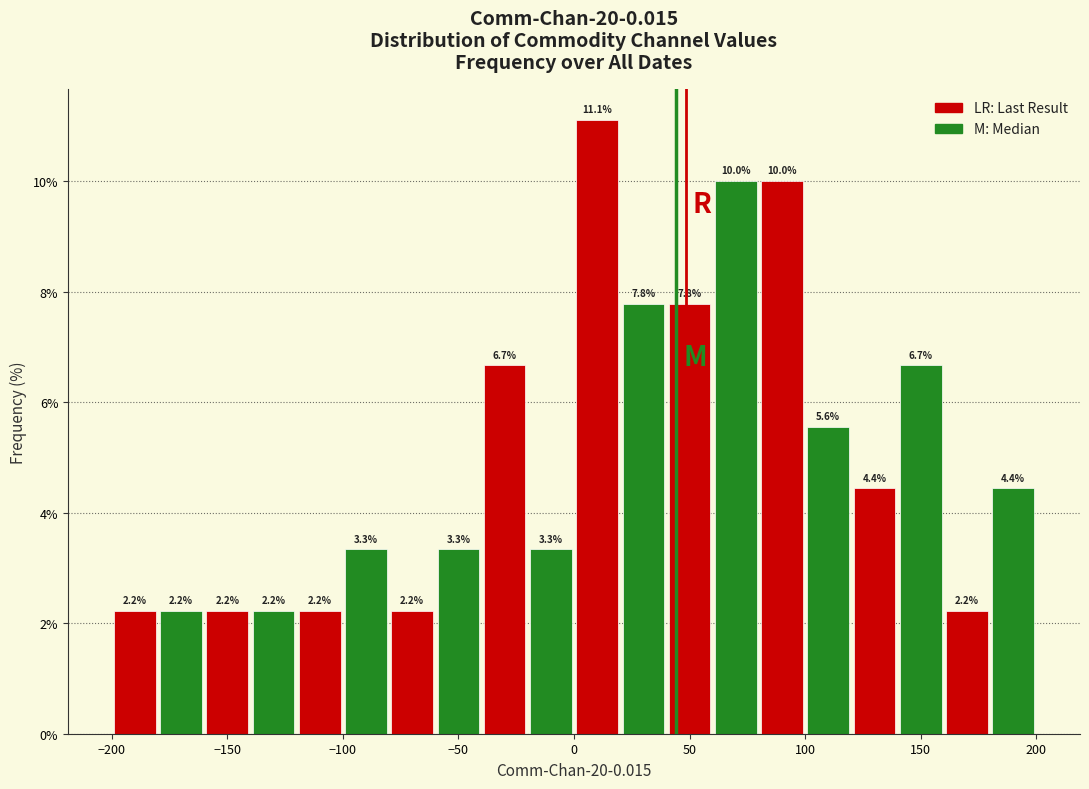

Reading left to right, list every bar in this chart as the range it spans on the x-axis followed by its height.

-200 to -180: 2.2
-180 to -160: 2.2
-160 to -140: 2.2
-140 to -120: 2.2
-120 to -100: 2.2
-100 to -80: 3.3
-80 to -60: 2.2
-60 to -40: 3.3
-40 to -20: 6.7
-20 to 0: 3.3
0 to 20: 11.1
20 to 40: 7.8
40 to 60: 7.8
60 to 80: 10.0
80 to 100: 10.0
100 to 120: 5.6
120 to 140: 4.4
140 to 160: 6.7
160 to 180: 2.2
180 to 200: 4.4